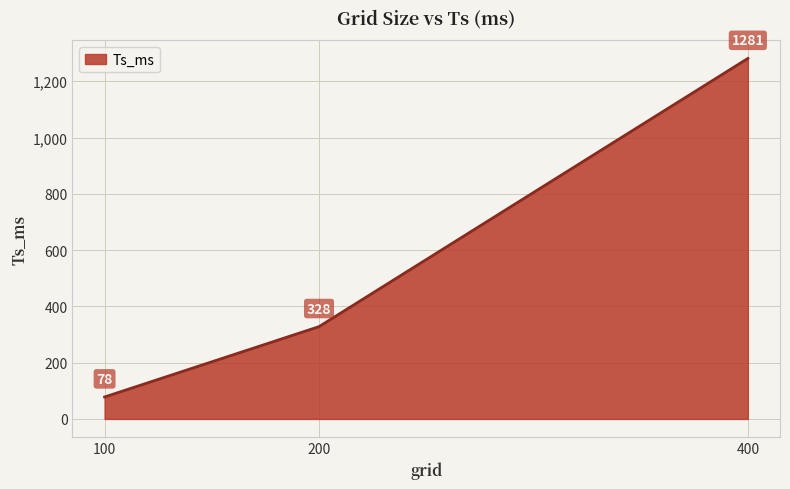

What is the smallest value displayed?

78